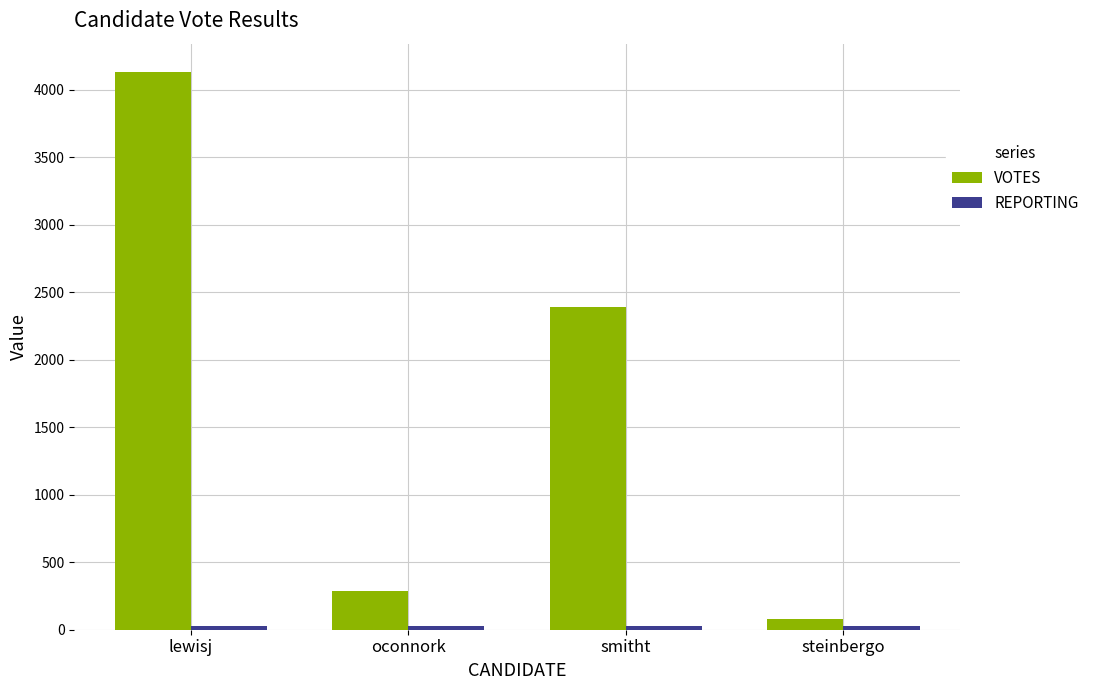

Which series has the largest total across all categories?

VOTES